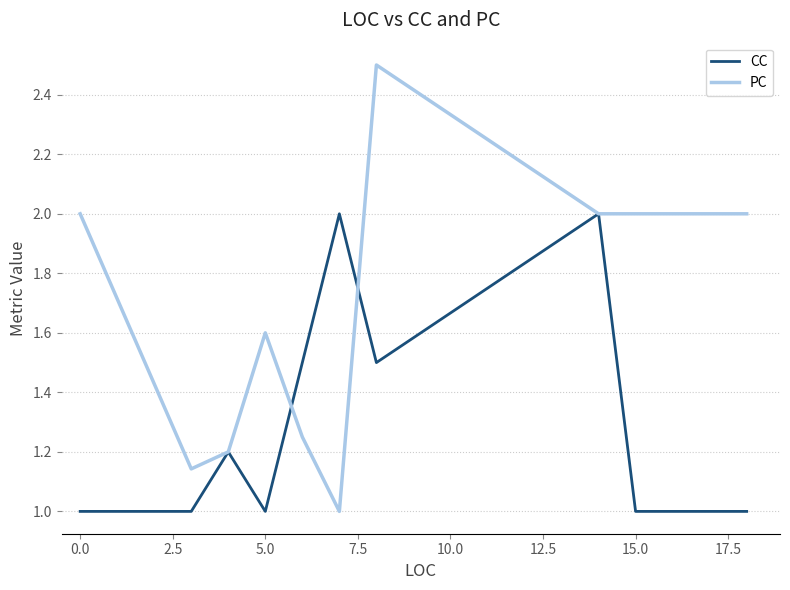

Which series has the largest total across all categories?

PC